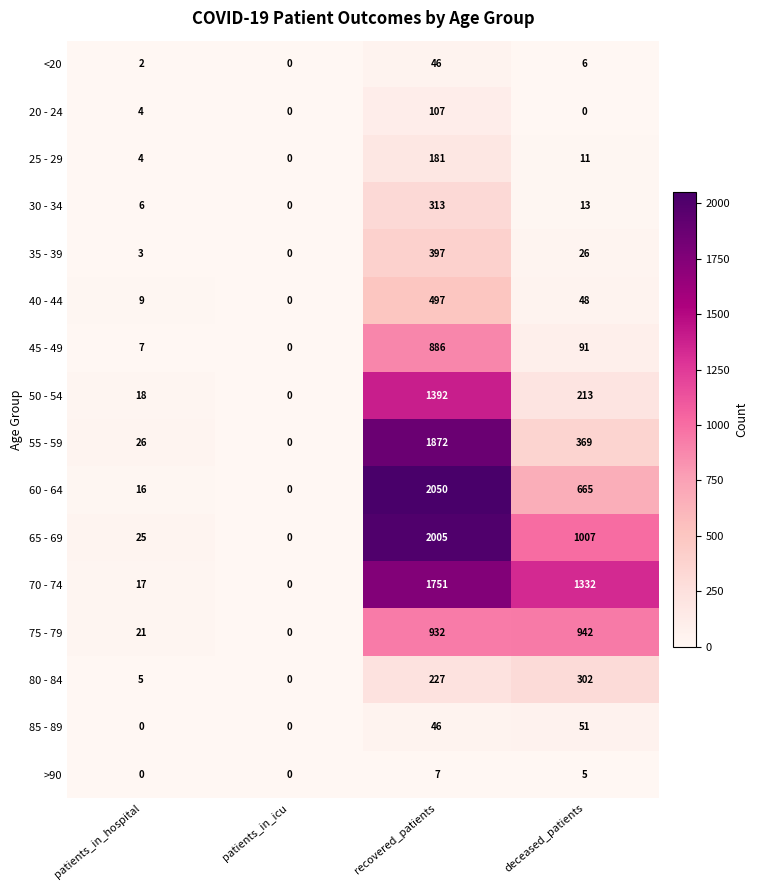

Rank the series at deceased_patients from lowest to highest value.

20 - 24, >90, <20, 25 - 29, 30 - 34, 35 - 39, 40 - 44, 85 - 89, 45 - 49, 50 - 54, 80 - 84, 55 - 59, 60 - 64, 75 - 79, 65 - 69, 70 - 74